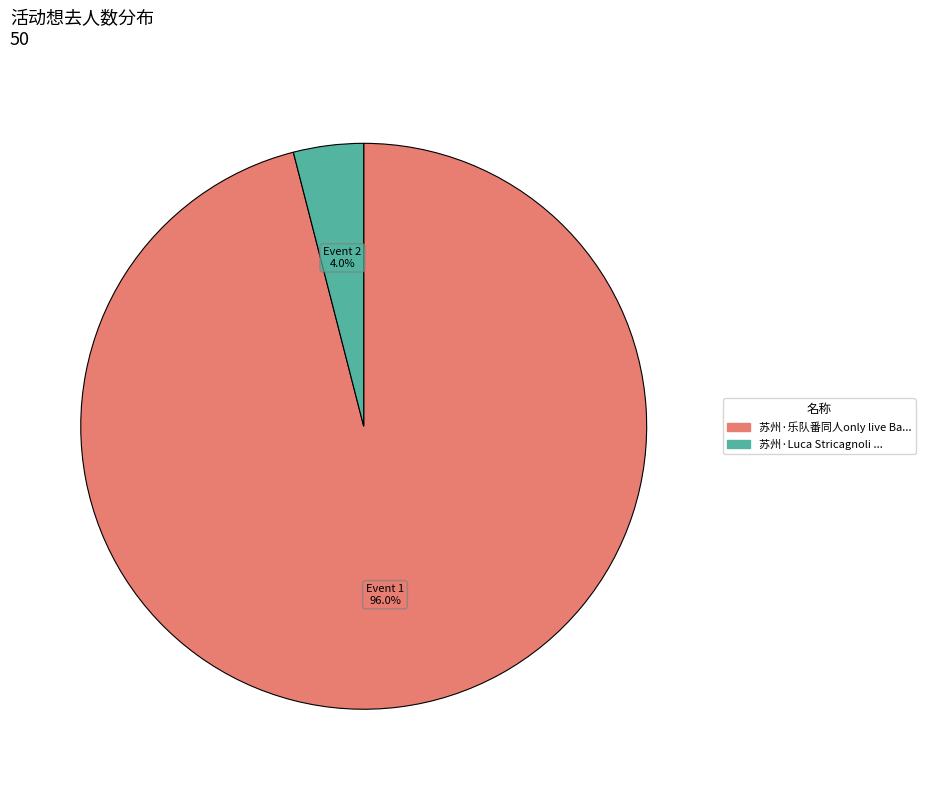

How many segments does this pie chart have?

2